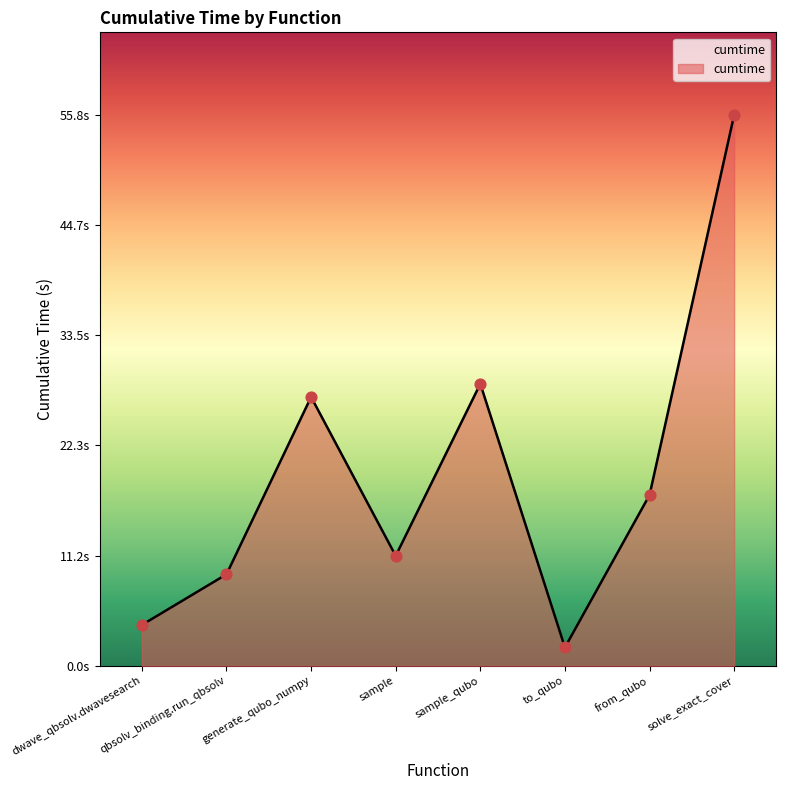

Which has a higher value, solve_exact_cover or generate_qubo_numpy?

solve_exact_cover